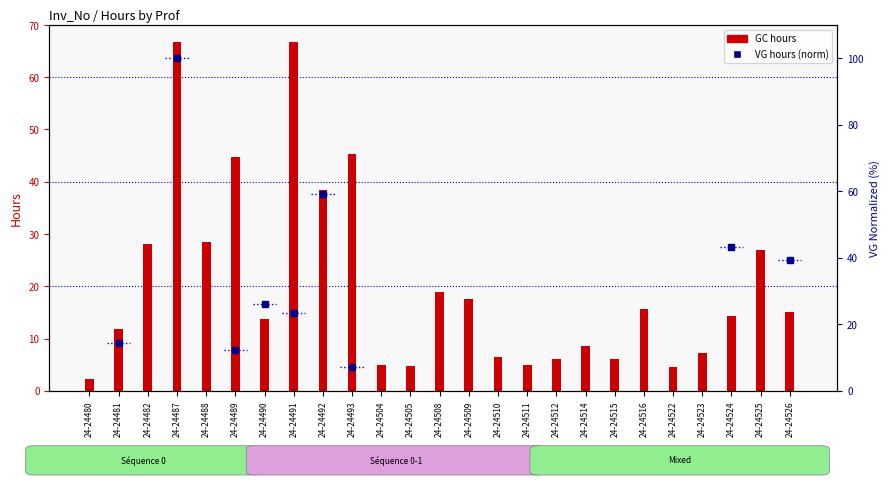

True or false: the data shows 5.0 at 24-24511.

True